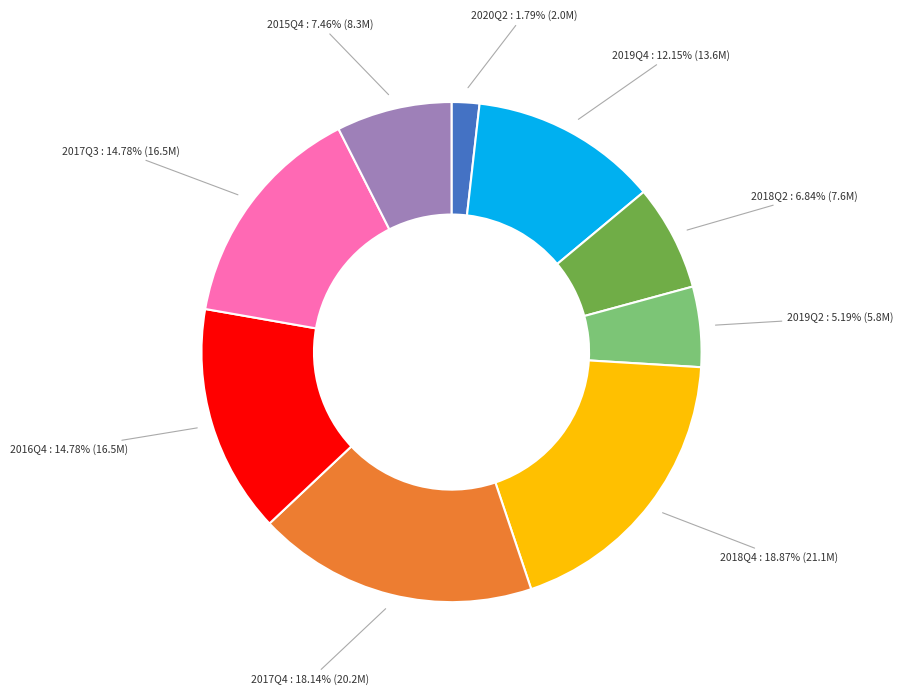

To the nearest percent, what is the difference between the 2019Q2 and 2015Q4 slice percentages?

2%